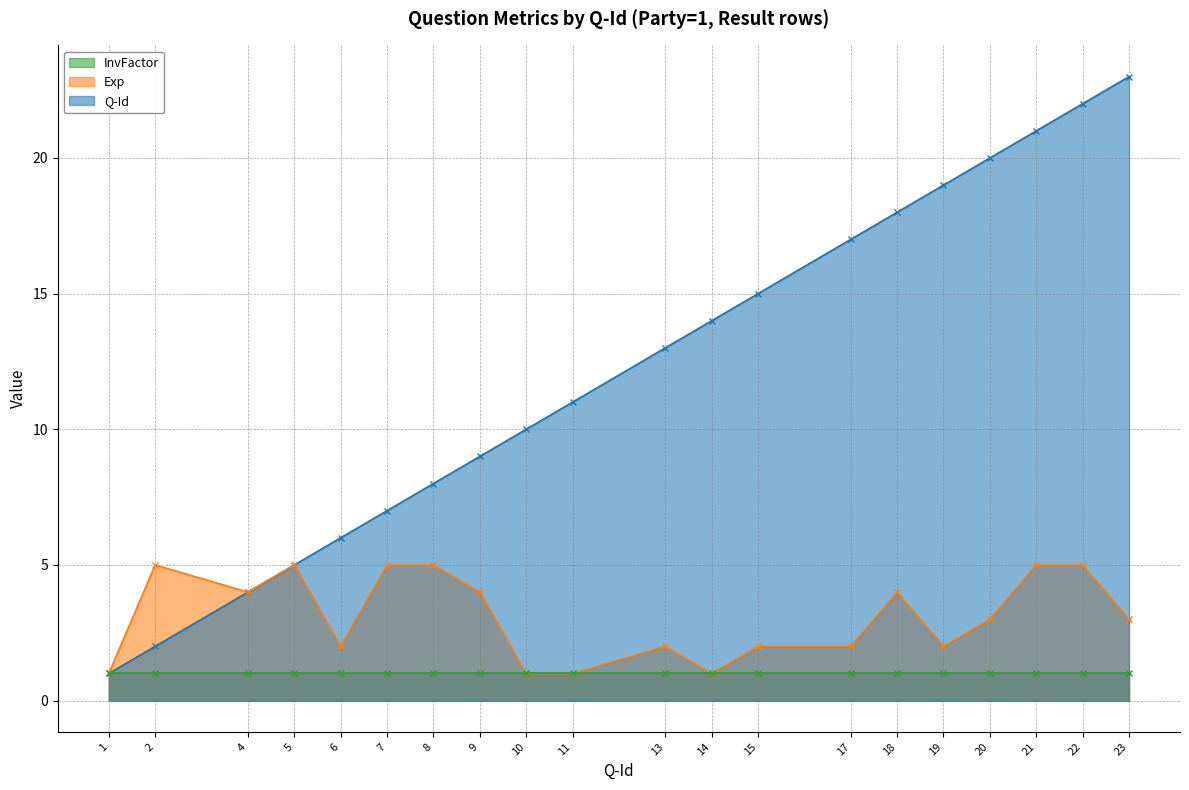

What is the highest value of the Q-Id series?

23